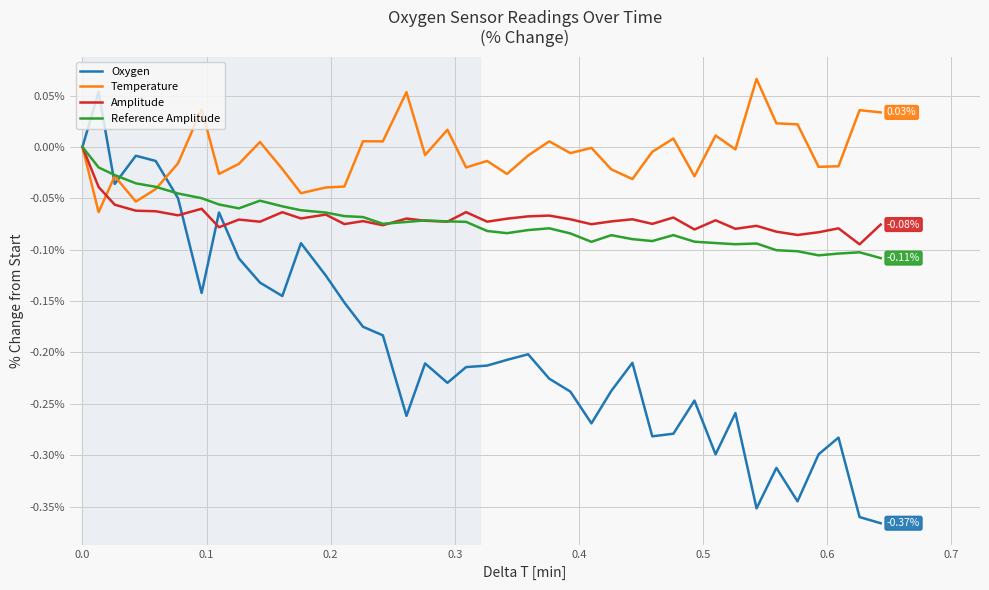

Which series has the largest range (max minus min)?

Oxygen